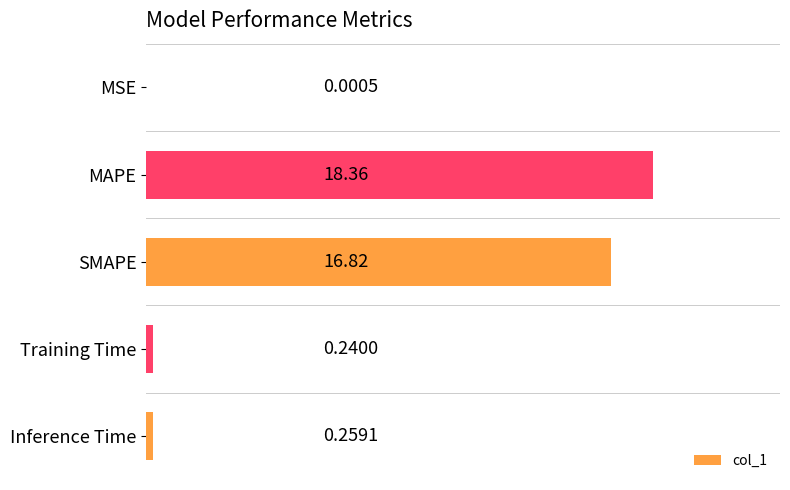

Which label corresponds to the largest value in the chart?

MAPE